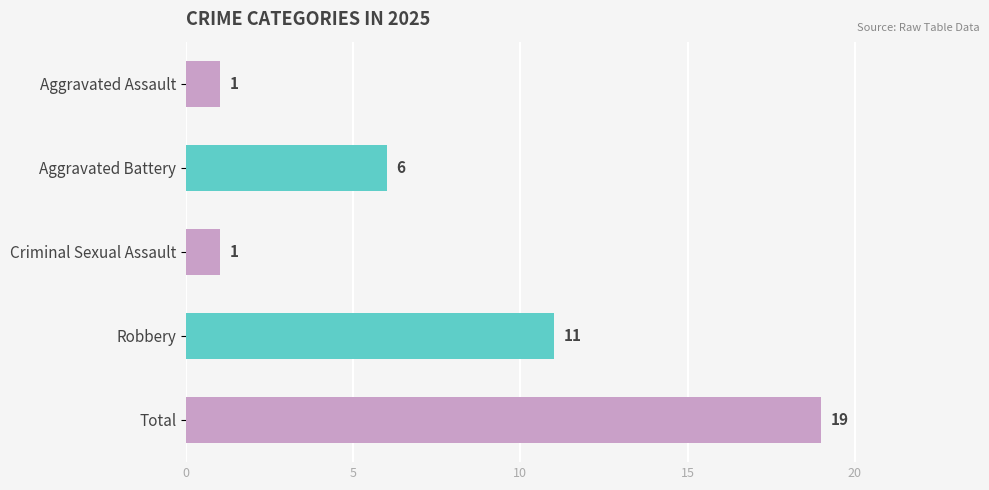

What is the maximum value shown in the chart?

19